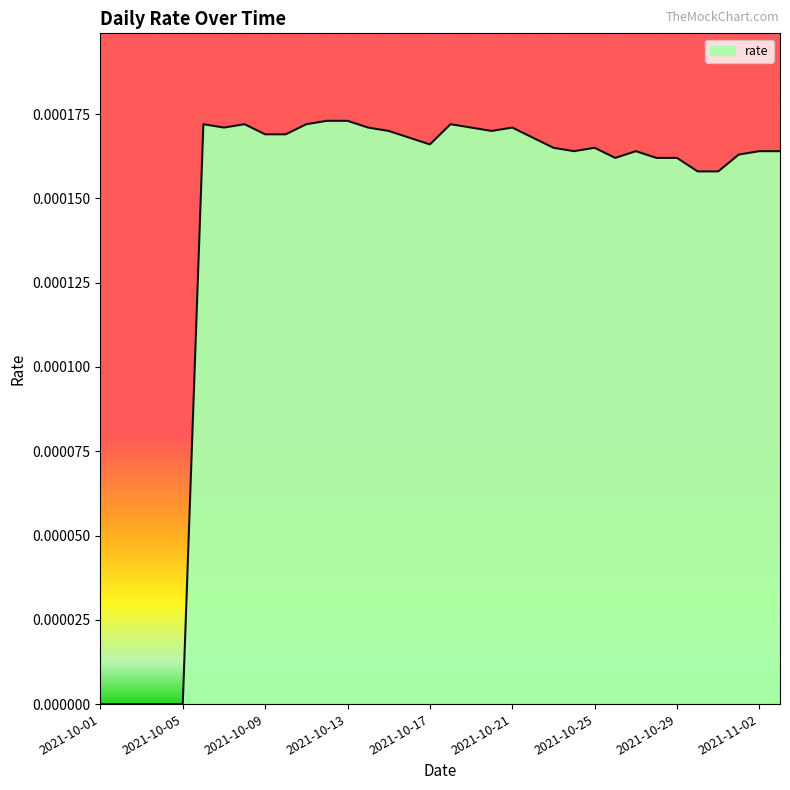

How many points are higher than both their immediate neighbors (excluding endpoints)?

6